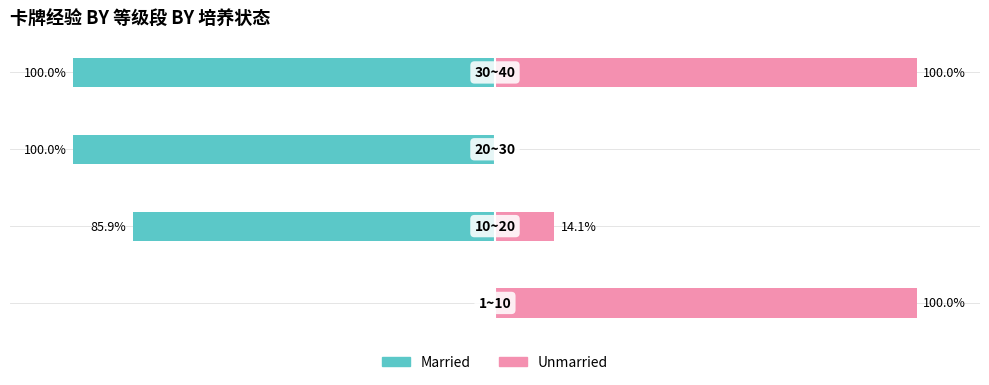

What are all the series names shown in the legend?

Married, Unmarried